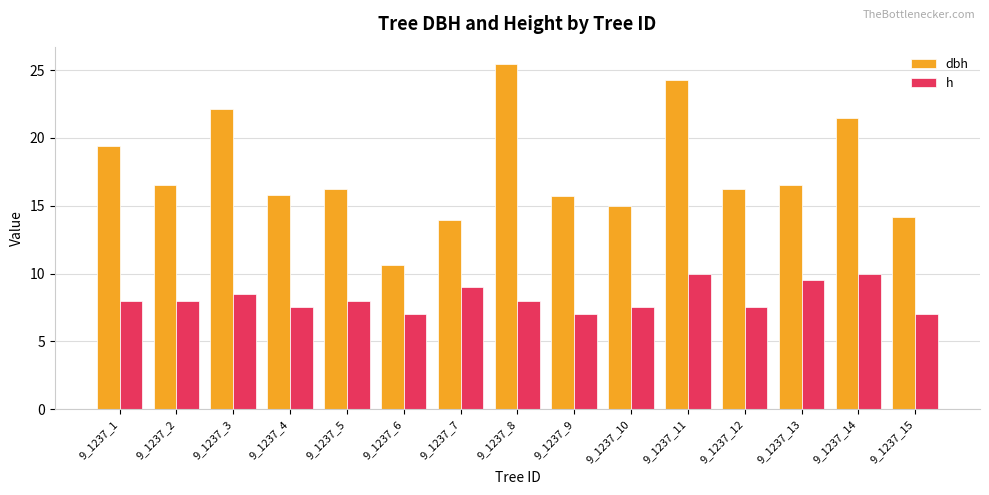

Which category has the lowest value in the dbh series?

9_1237_6